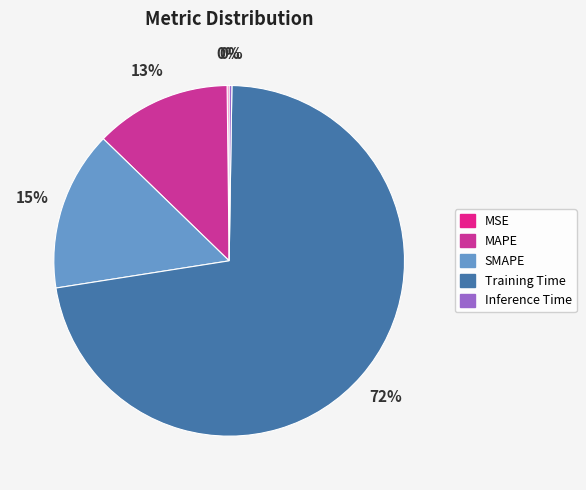

Does Training Time represent more than half of the total?

Yes